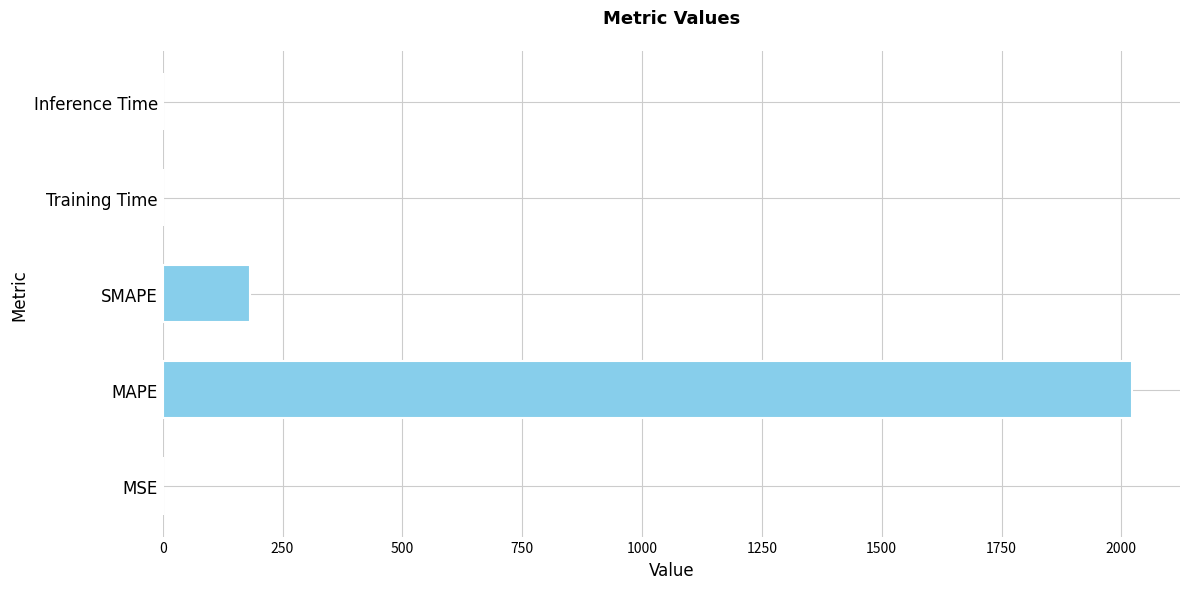

The value at MAPE is 707.7. True or false?

False